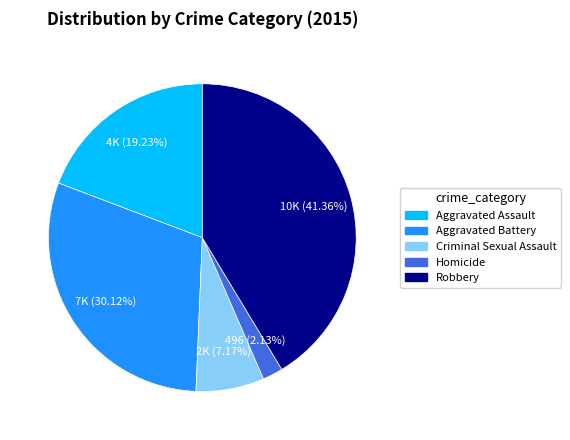

To the nearest percent, what is the difference between the largest and smallest slice percentages?

39%